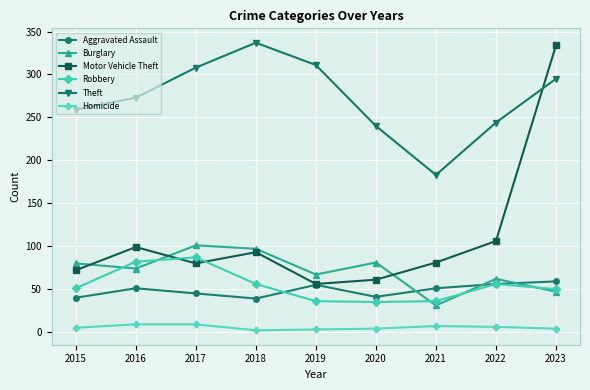

What is the value of the Homicide point at the 1st from the left?

5